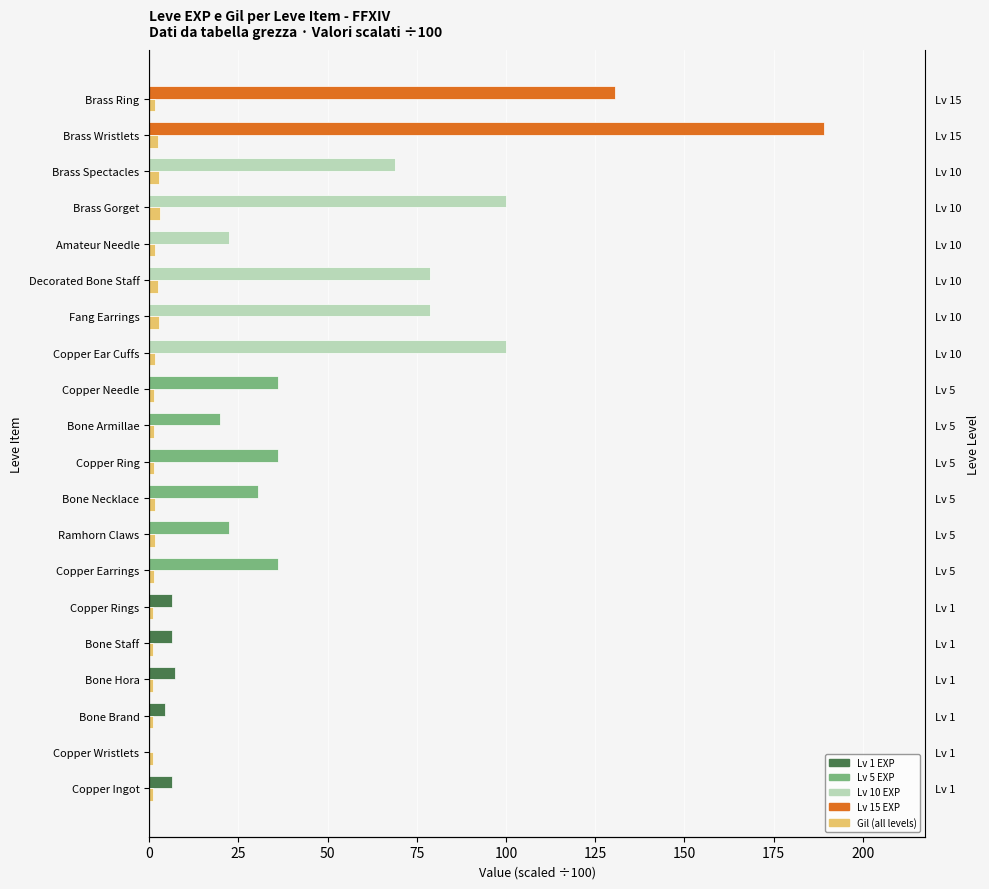

Between Bone Armillae and Brass Spectacles, which is larger?

Brass Spectacles